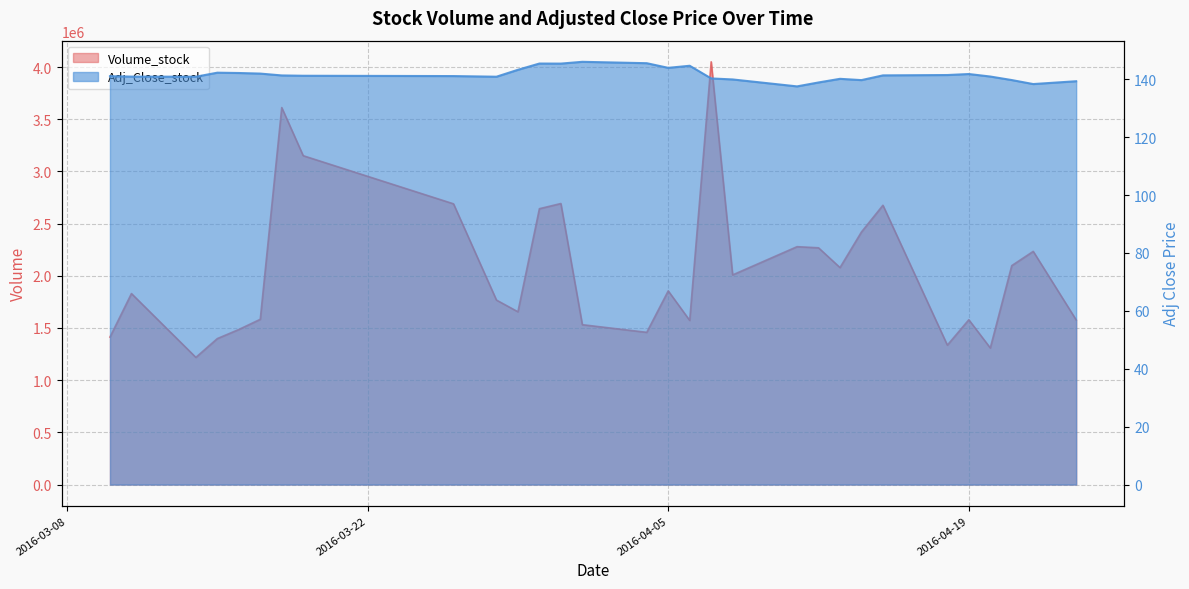

Reading left to right, list all the values displayed in this chart.

Volume_stock: 2016-03-10=1413000.0	2016-03-11=1829900.0	2016-03-12=1626066.7	2016-03-13=1422233.3	2016-03-14=1218400.0	2016-03-15=1398500.0	2016-03-16=1485500.0	2016-03-17=1583200.0	2016-03-18=3611700.0	2016-03-19=3150625.0	2016-03-26=2689550.0	2016-03-27=2228475.0	2016-03-28=1767400.0	2016-03-29=1655400.0	2016-03-30=2642700.0	2016-03-31=2692400.0	2016-04-01=1531500.0	2016-04-02=1507133.3	2016-04-03=1482766.7	2016-04-04=1458400.0	2016-04-05=1855600.0	2016-04-06=1572600.0	2016-04-07=4050100.0	2016-04-08=2008500.0	2016-04-09=2098666.7	2016-04-10=2188833.3	2016-04-11=2279000.0	2016-04-12=2268300.0	2016-04-13=2078800.0	2016-04-14=2420000.0	2016-04-15=2675900.0	2016-04-16=2229200.0	2016-04-17=1782500.0	2016-04-18=1335800.0	2016-04-19=1579000.0	2016-04-20=1308700.0	2016-04-21=2097600.0	2016-04-22=2233900.0	2016-04-23=1905600.0	2016-04-24=1577300.0
Adj_Close_stock: 2016-03-10=141.1	2016-03-11=140.9	2016-03-12=140.9	2016-03-13=140.9	2016-03-14=140.9	2016-03-15=142.3	2016-03-16=142.2	2016-03-17=142.0	2016-03-18=141.3	2016-03-19=141.2	2016-03-26=141.1	2016-03-27=141.0	2016-03-28=140.9	2016-03-29=143.3	2016-03-30=145.4	2016-03-31=145.4	2016-04-01=146.0	2016-04-02=145.9	2016-04-03=145.7	2016-04-04=145.6	2016-04-05=144.0	2016-04-06=144.7	2016-04-07=140.3	2016-04-08=140.0	2016-04-09=139.2	2016-04-10=138.4	2016-04-11=137.6	2016-04-12=138.9	2016-04-13=140.2	2016-04-14=139.7	2016-04-15=141.4	2016-04-16=141.4	2016-04-17=141.4	2016-04-18=141.5	2016-04-19=141.8	2016-04-20=141.0	2016-04-21=139.7	2016-04-22=138.4	2016-04-23=138.8	2016-04-24=139.3